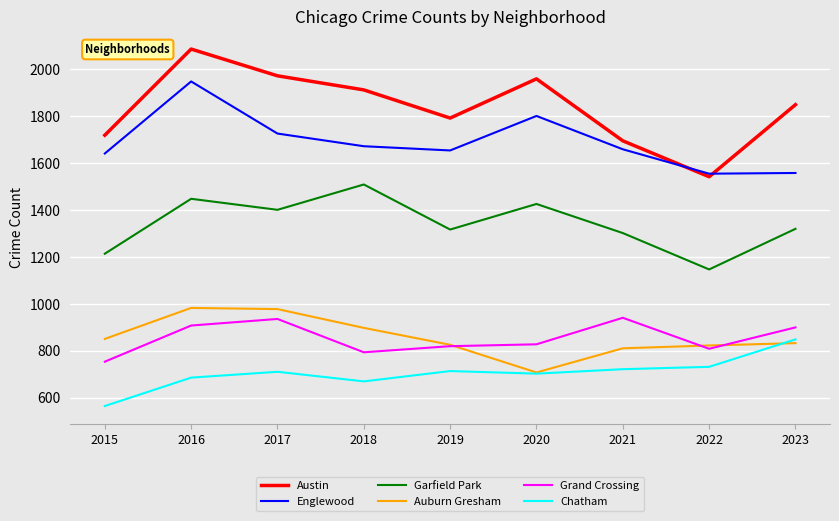

How many interior local peaks does the Garfield Park series have?

3